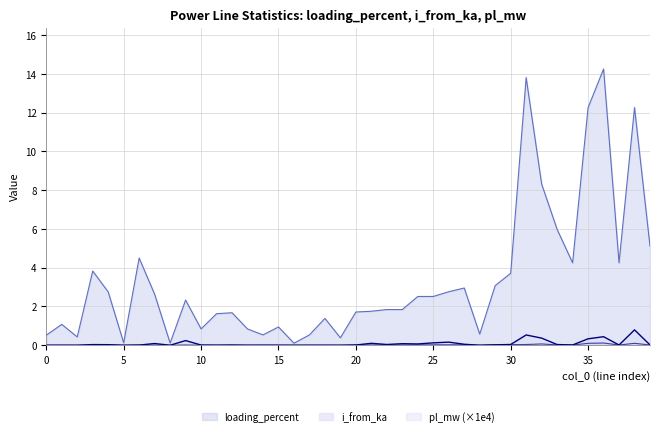

How many lines are shown in the chart?

3